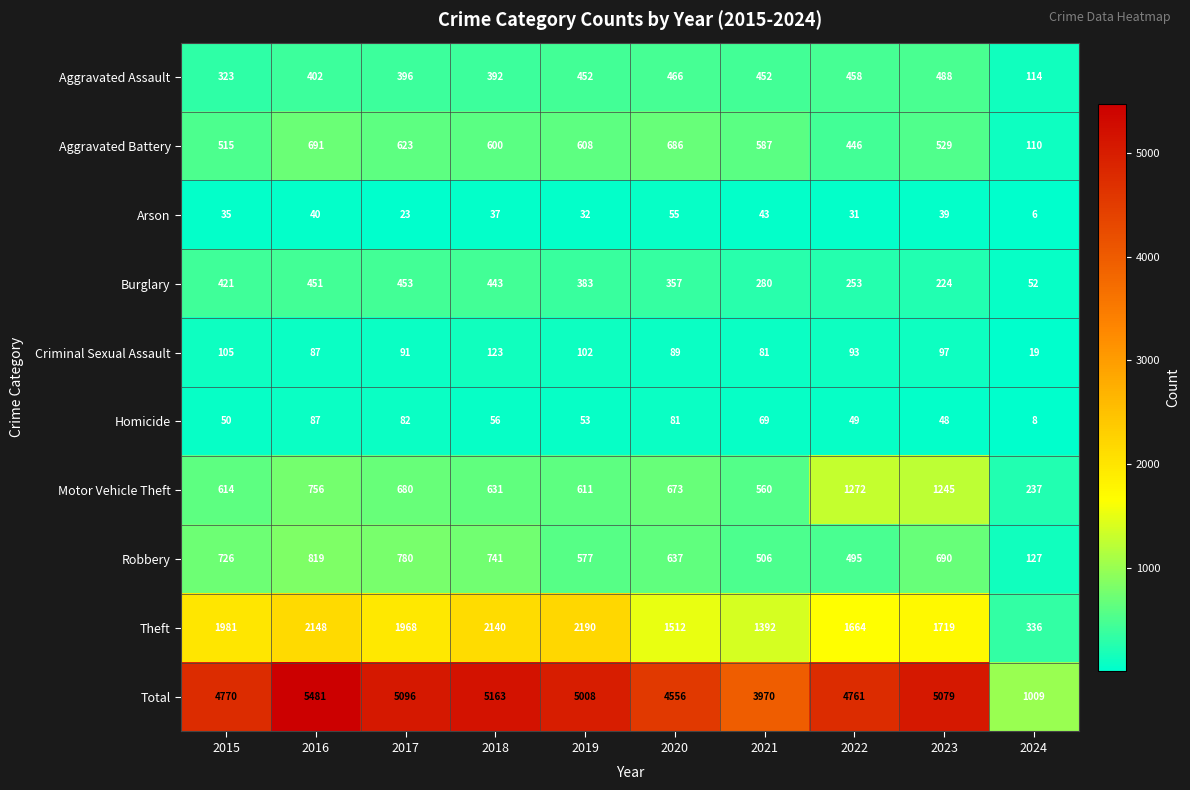

What is the difference between the maximum and minimum values in the Theft series?

1854